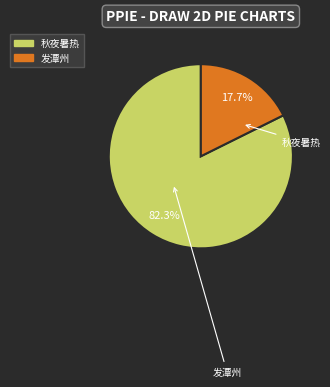

How many slices are in this pie chart?

2